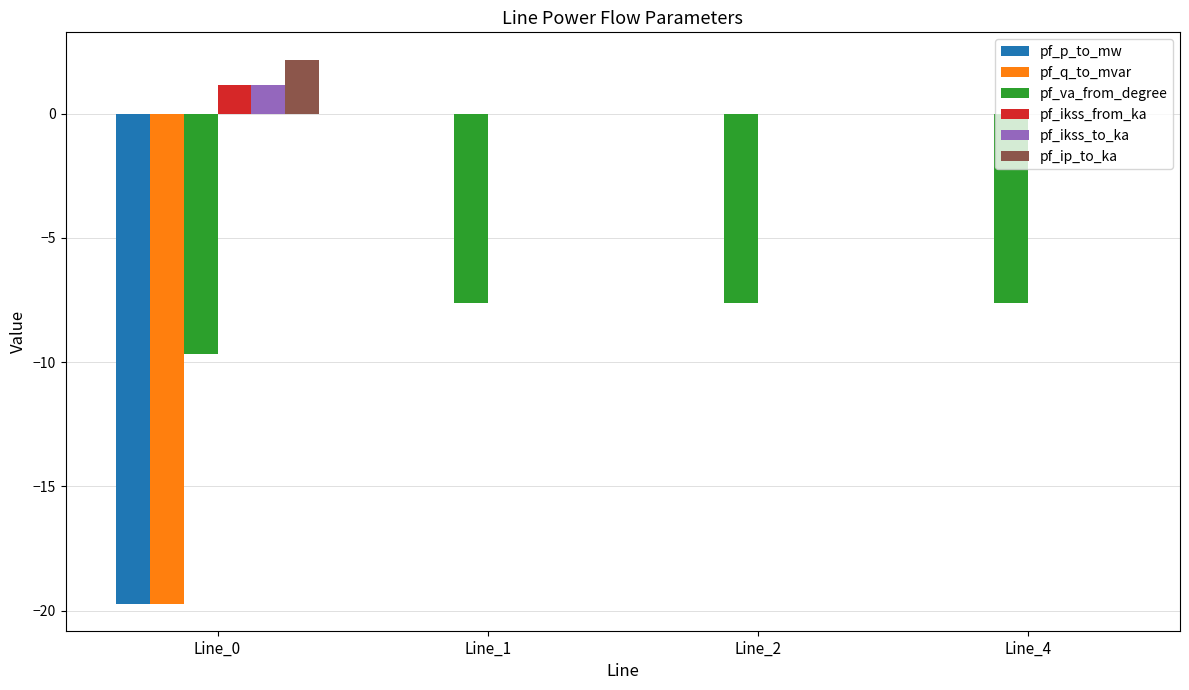

Between Line_0 and Line_1, which series saw the biggest shift?

pf_q_to_mvar